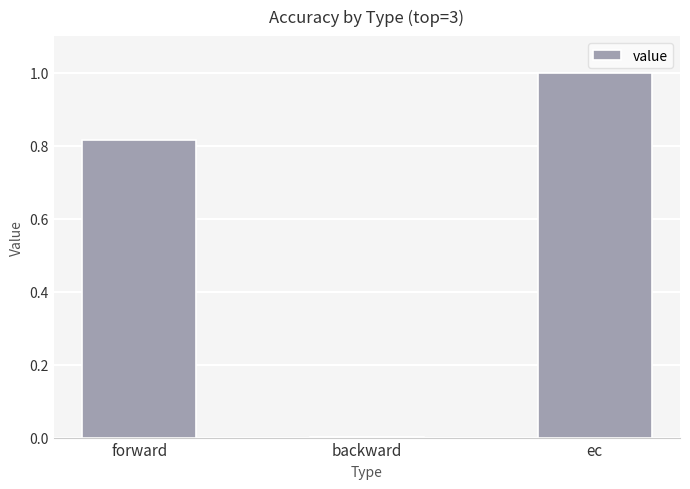

Are the bars horizontal?

No